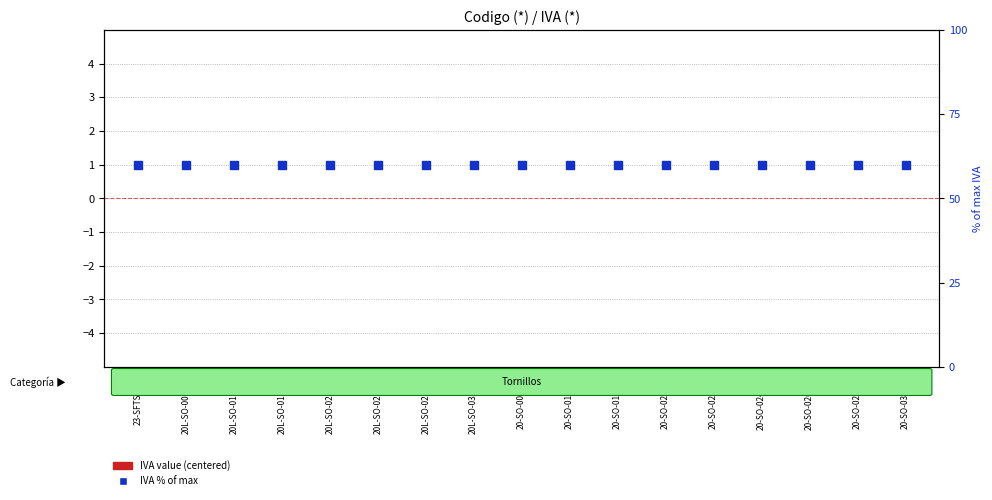

Which series has the largest total across all categories?

IVA % of max